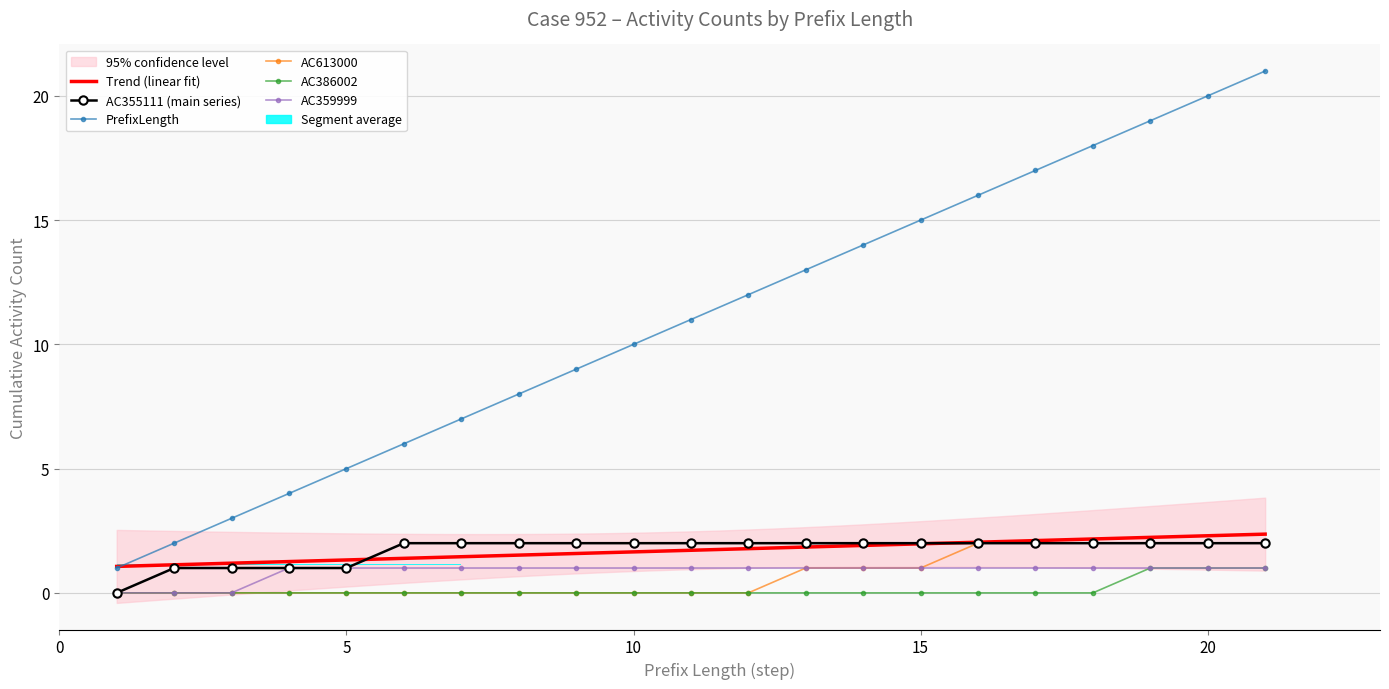

List the series in order of their peak value, highest first.

PrefixLength, AC613000, AC355111, AC386002, AC359999